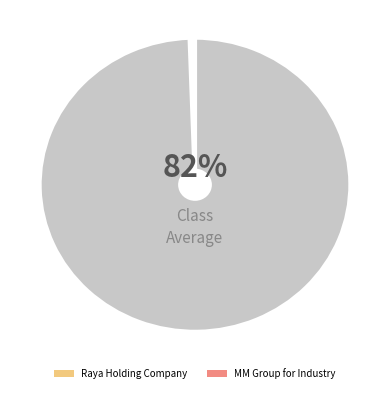

Rank the categories by value from lowest to highest.

MM Group for Industry, Raya Holding Company